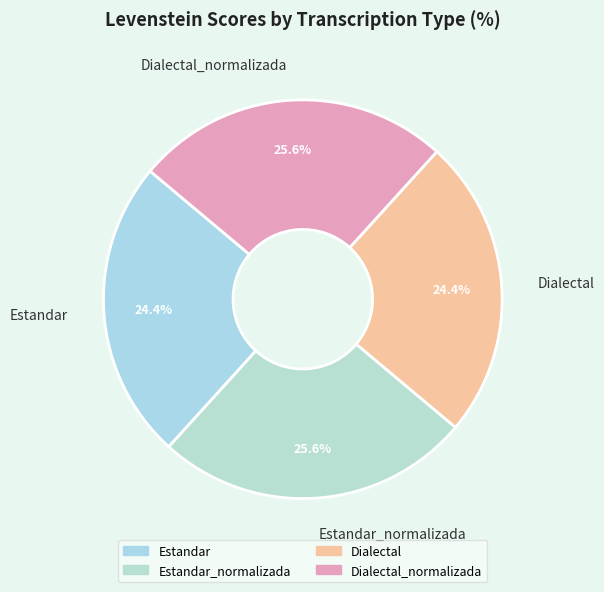

Which has a higher value, Estandar or Estandar_normalizada?

Estandar_normalizada